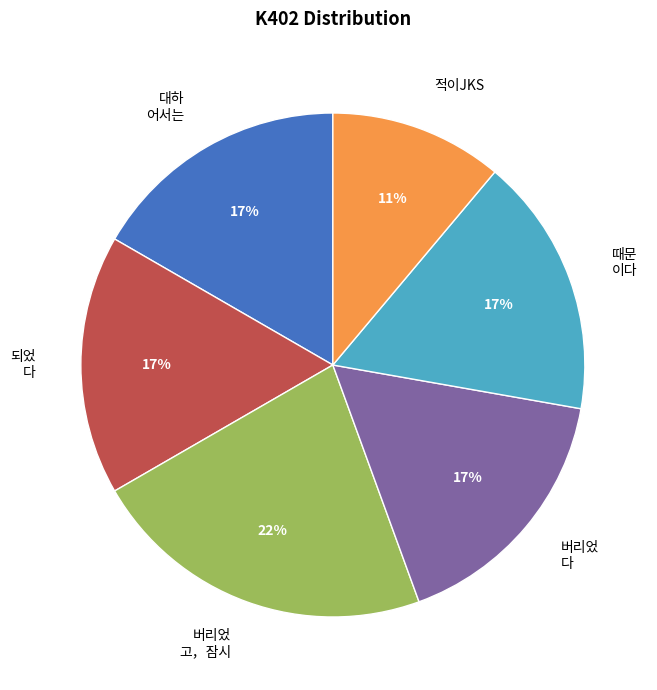

How many segments does this pie chart have?

6